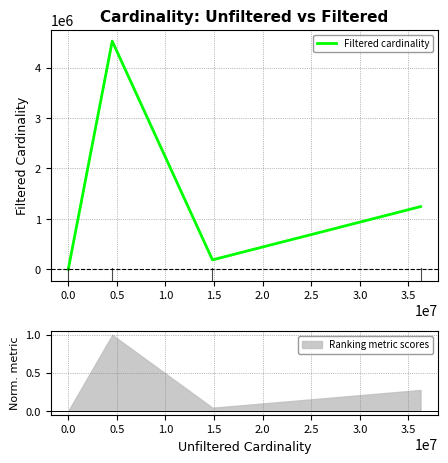

True or false: Filtered cardinality has more than 1 interior local peaks.

False